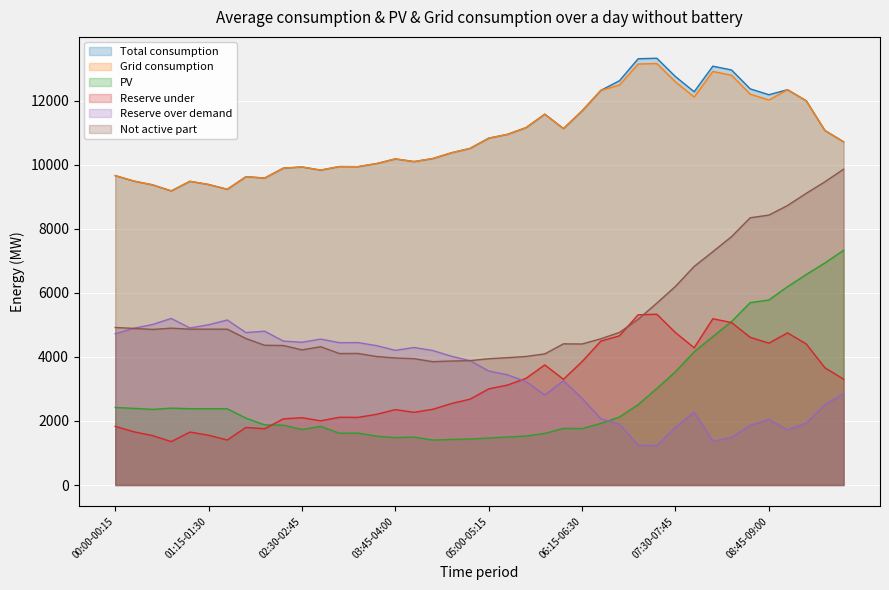

True or false: gen_jgw_zak_1 has more than 0 interior local peaks.

True